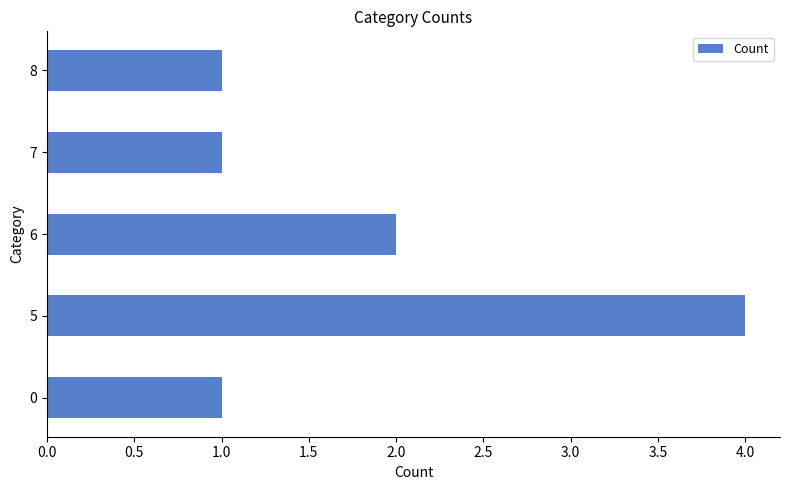

What is the average value?

2